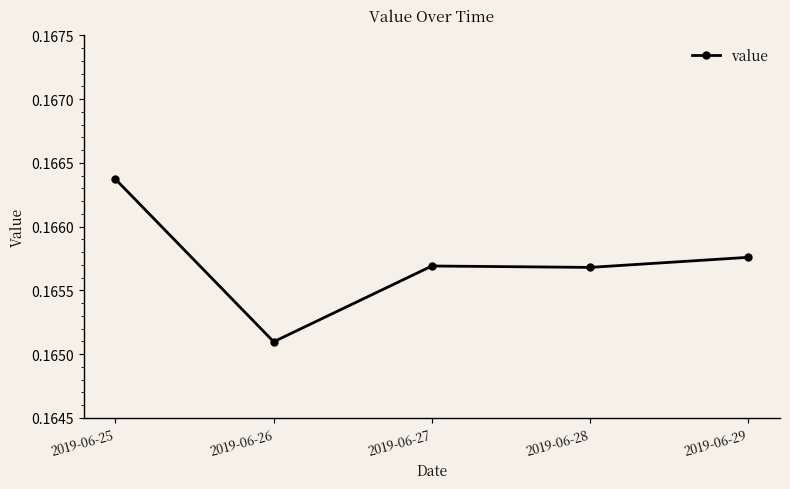

The value at 2019-06-26 is 0.1. True or false?

False